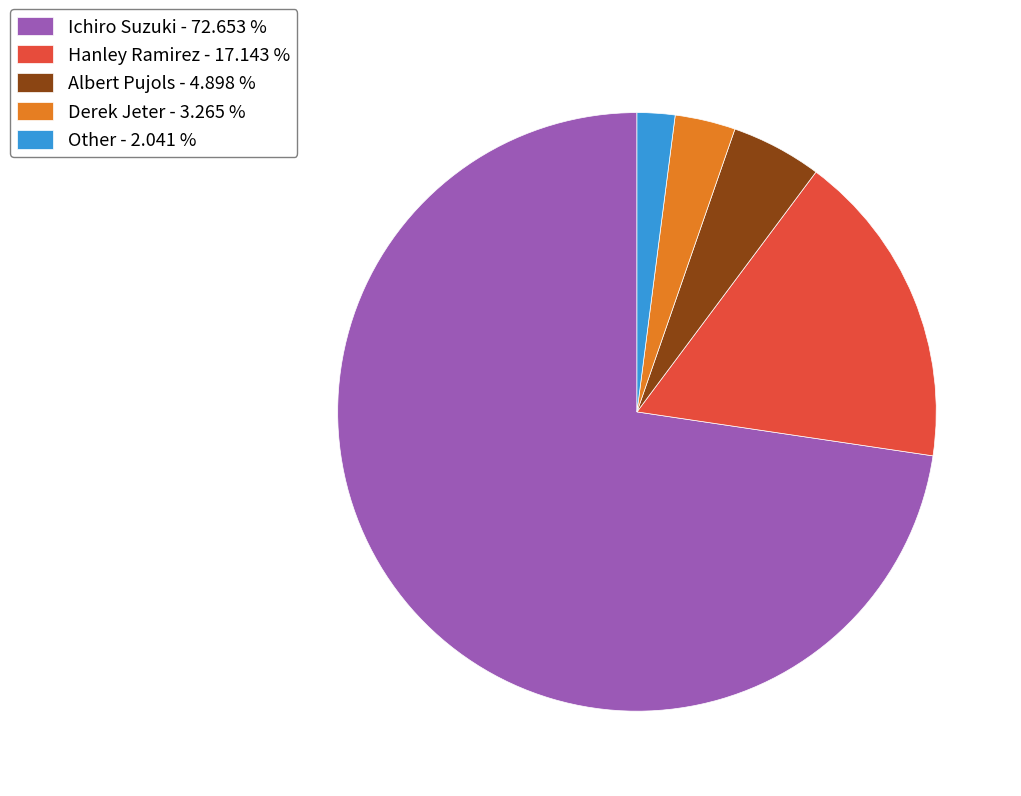

Combined, do Derek Jeter and Albert Pujols account for over 50%?

No